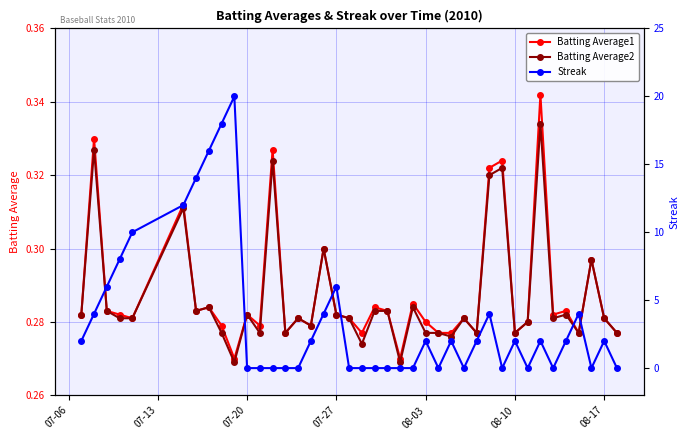

What are all the series names shown in the legend?

Batting Average1, Batting Average2, Streak